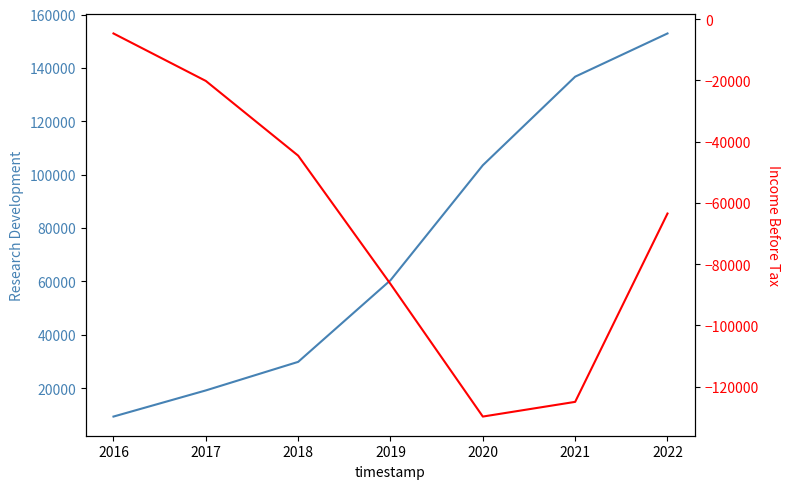

True or false: Income Before Tax and Research Development intersect in this chart.

False